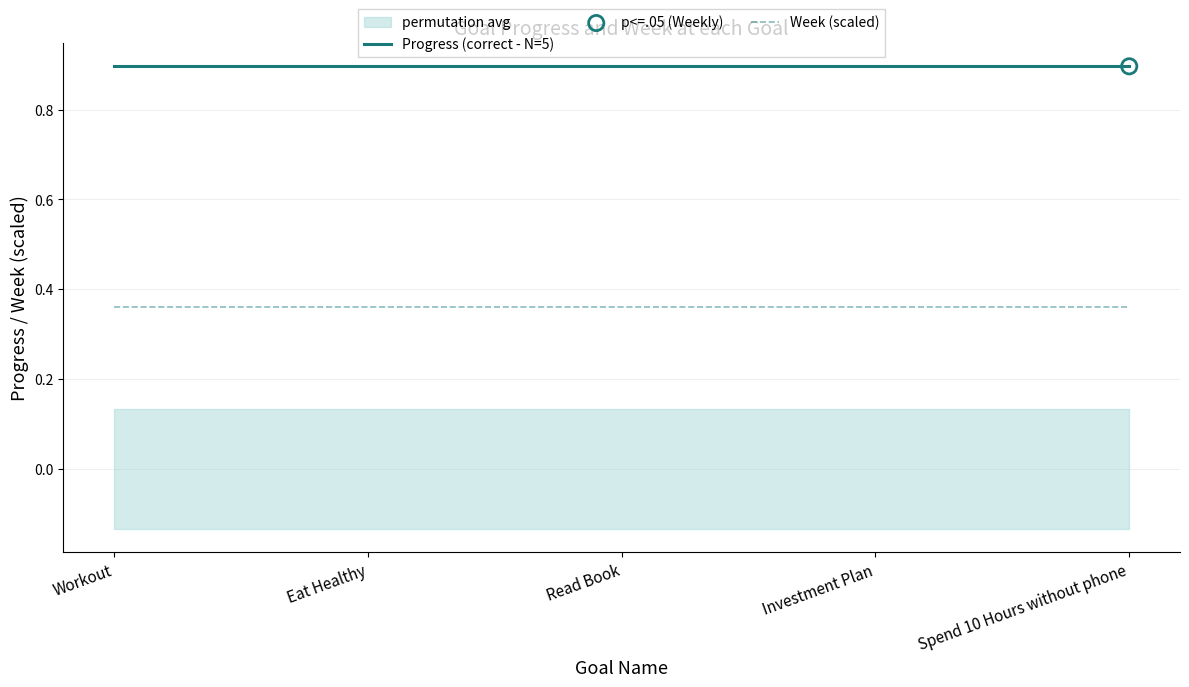

Which series contains the lowest Y value?

Week (scaled)